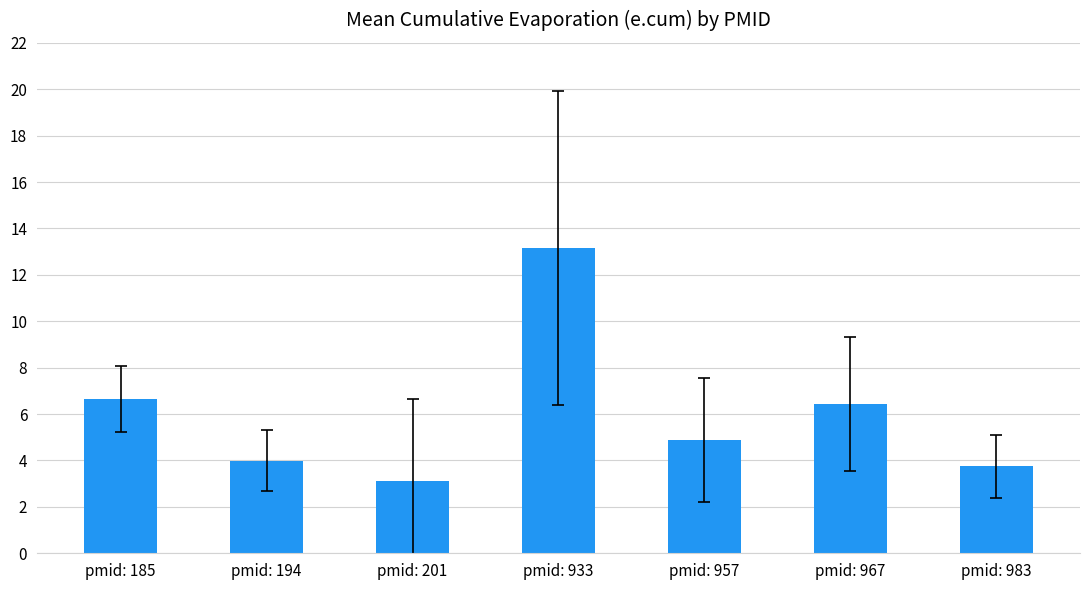

Reading left to right, list all the values displayed in this chart.

6.7	4.0	3.1	13.1	4.9	6.4	3.8